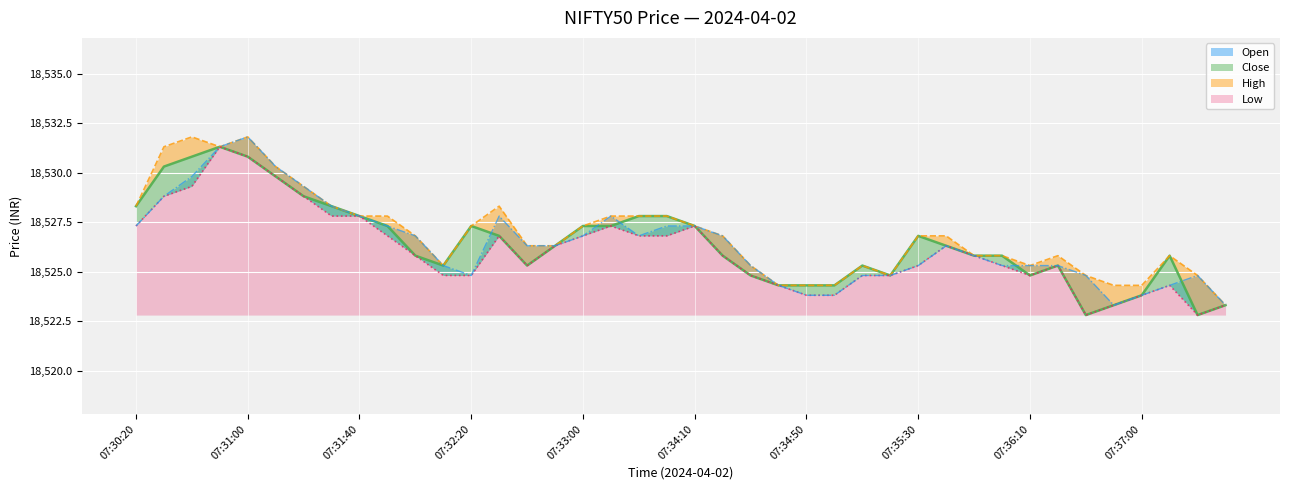

Does the chart display data point markers on the line(s)?

No